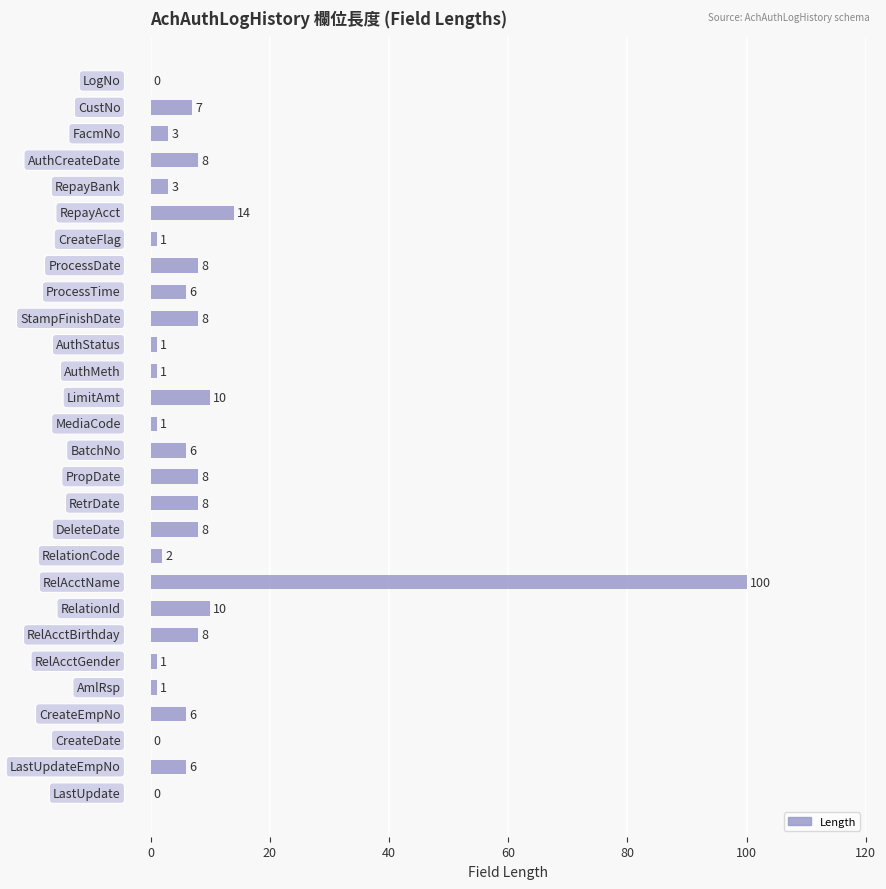

What is the greatest value displayed?

100